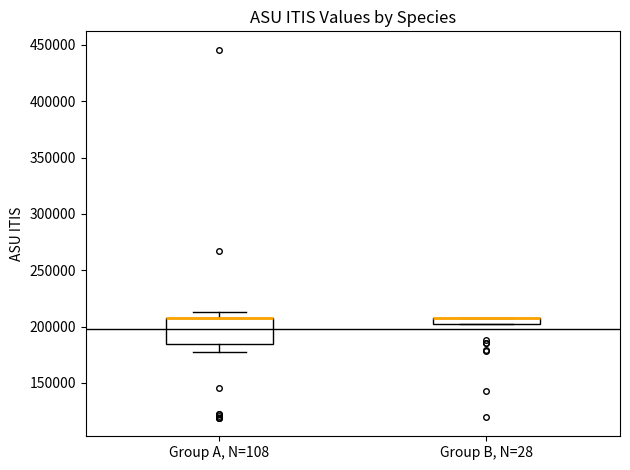

Which box is the tallest, from its lower edge to its upper edge?

Group A, N=108